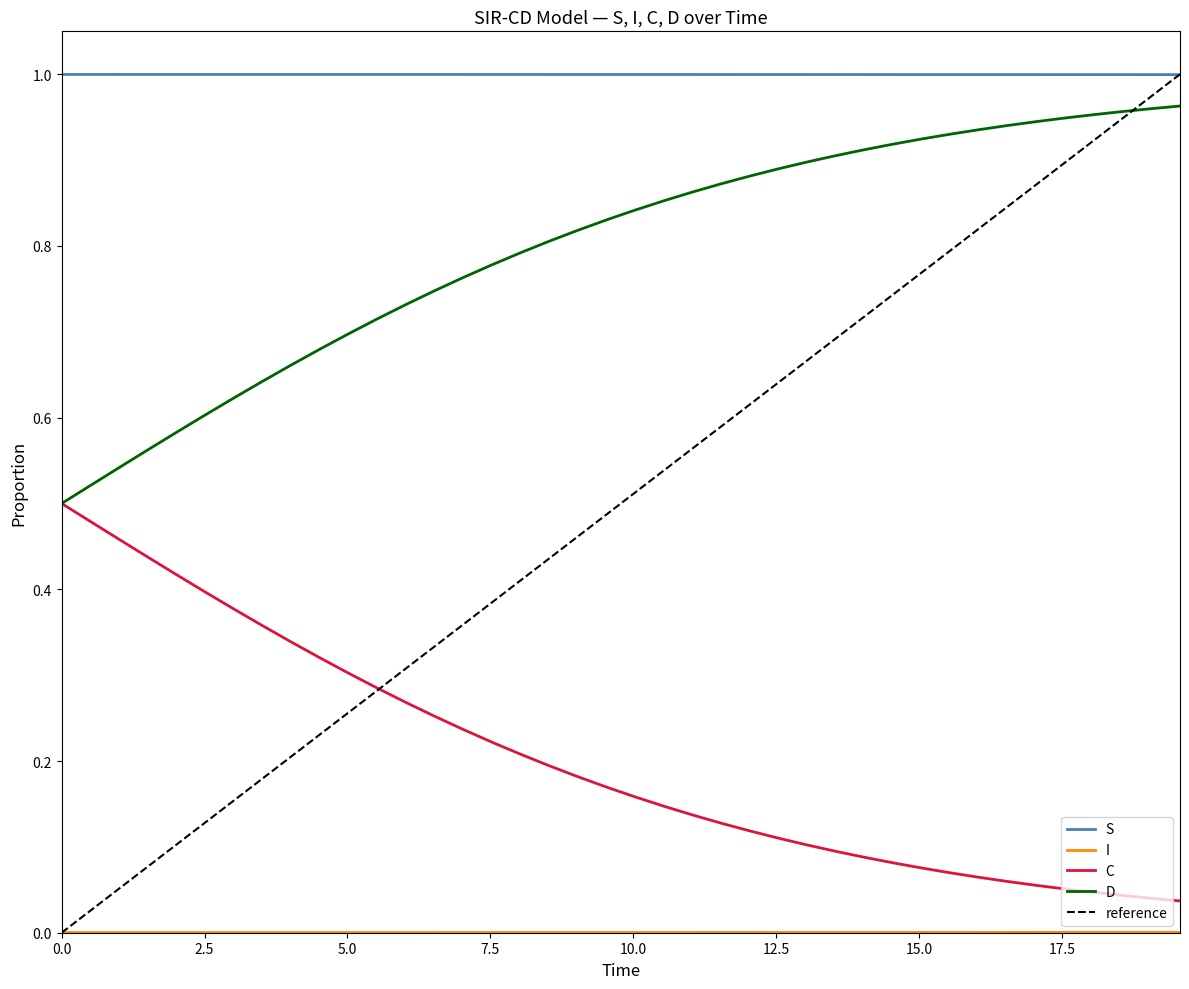

List the series in order of their overall mean, lowest first.

I, C, D, S